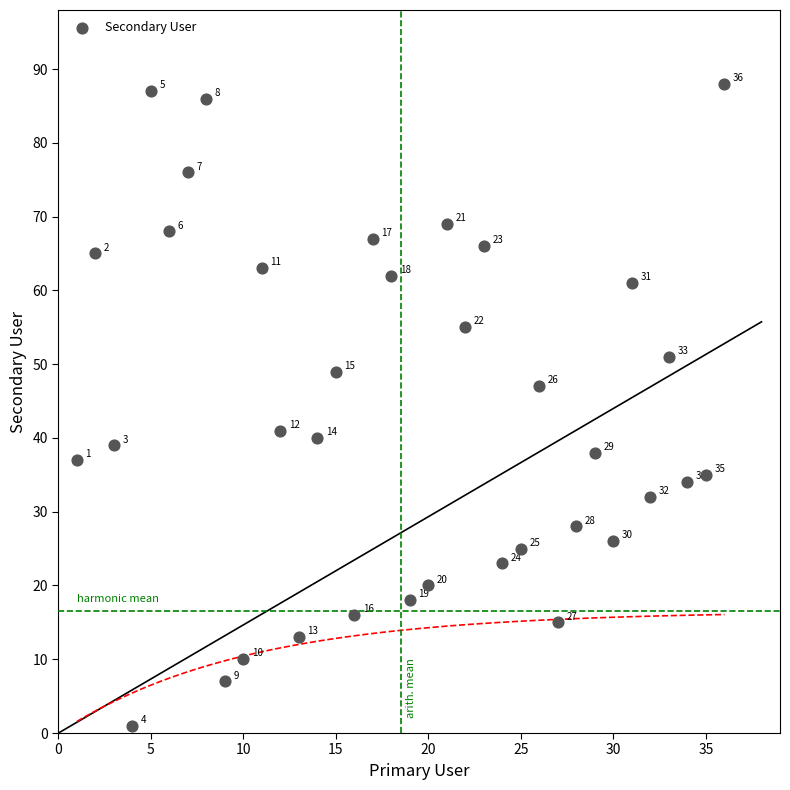

What Y value in the scatter plot is closest to 44?

41